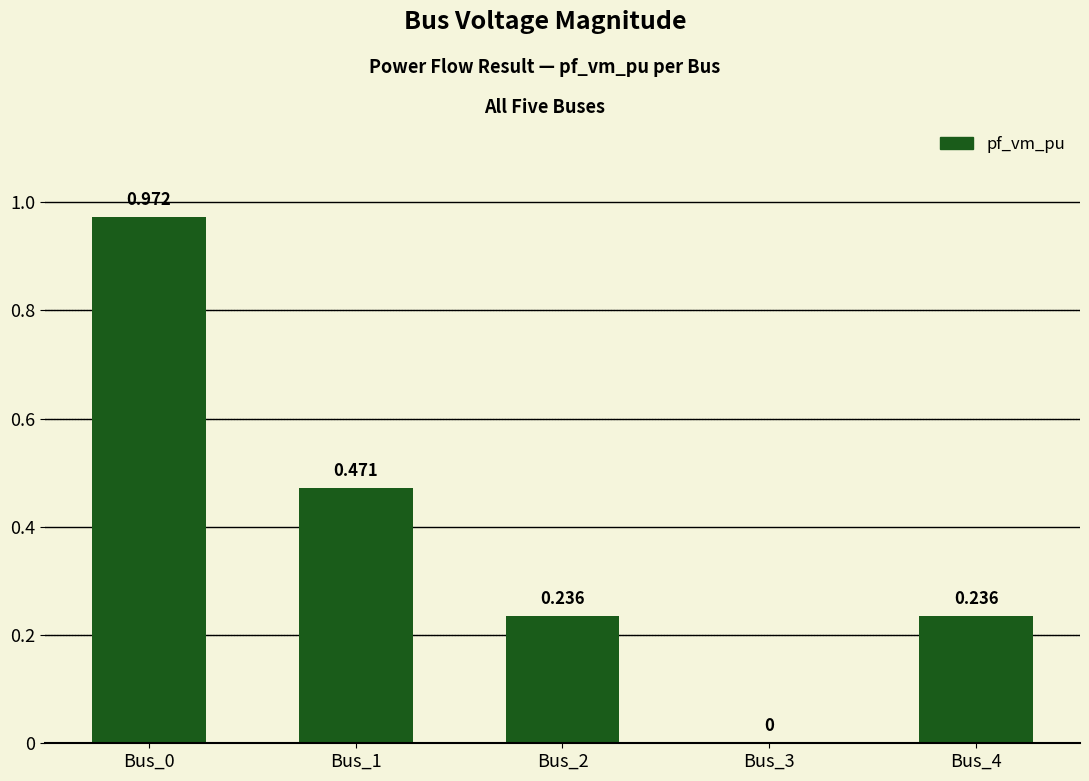

Are the bars horizontal?

No